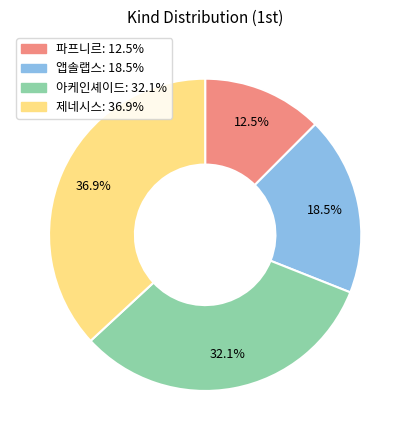

What is the smallest slice in the pie chart?

파프니르